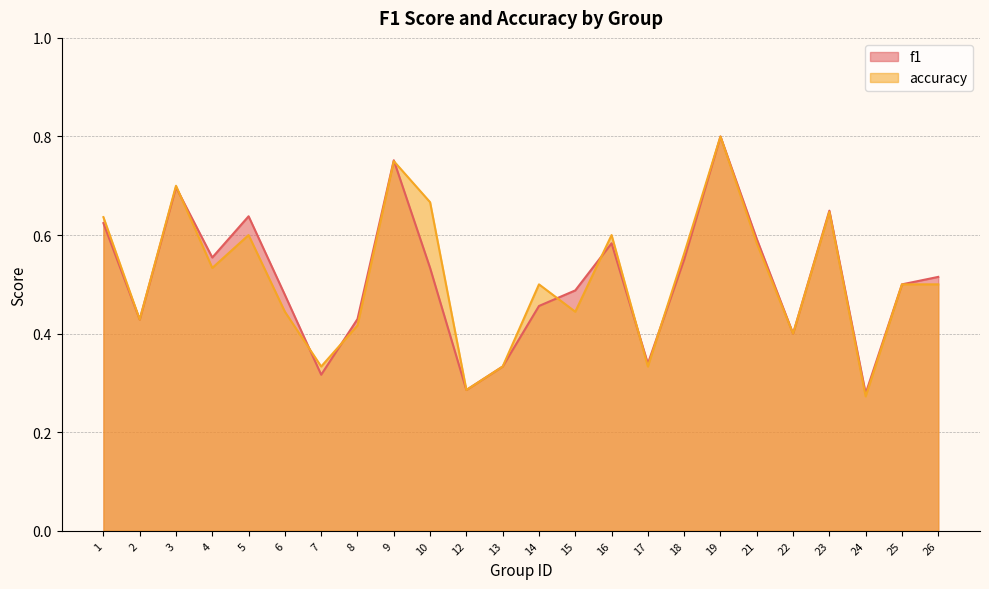

Reading left to right, list all the values displayed in this chart.

f1: 1=0.6	2=0.4	3=0.7	4=0.6	5=0.6	6=0.5	7=0.3	8=0.4	9=0.8	10=0.5	12=0.3	13=0.3	14=0.5	15=0.5	16=0.6	17=0.3	18=0.6	19=0.8	21=0.6	22=0.4	23=0.6	24=0.3	25=0.5	26=0.5
accuracy: 1=0.6	2=0.4	3=0.7	4=0.5	5=0.6	6=0.4	7=0.3	8=0.4	9=0.8	10=0.7	12=0.3	13=0.3	14=0.5	15=0.4	16=0.6	17=0.3	18=0.6	19=0.8	21=0.6	22=0.4	23=0.6	24=0.3	25=0.5	26=0.5